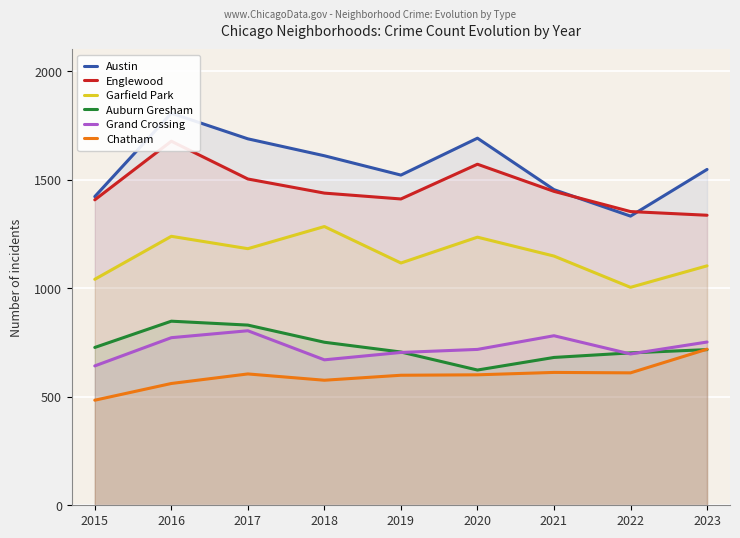

What is the sum of the Garfield Park values at 2021 and 2018?

2432